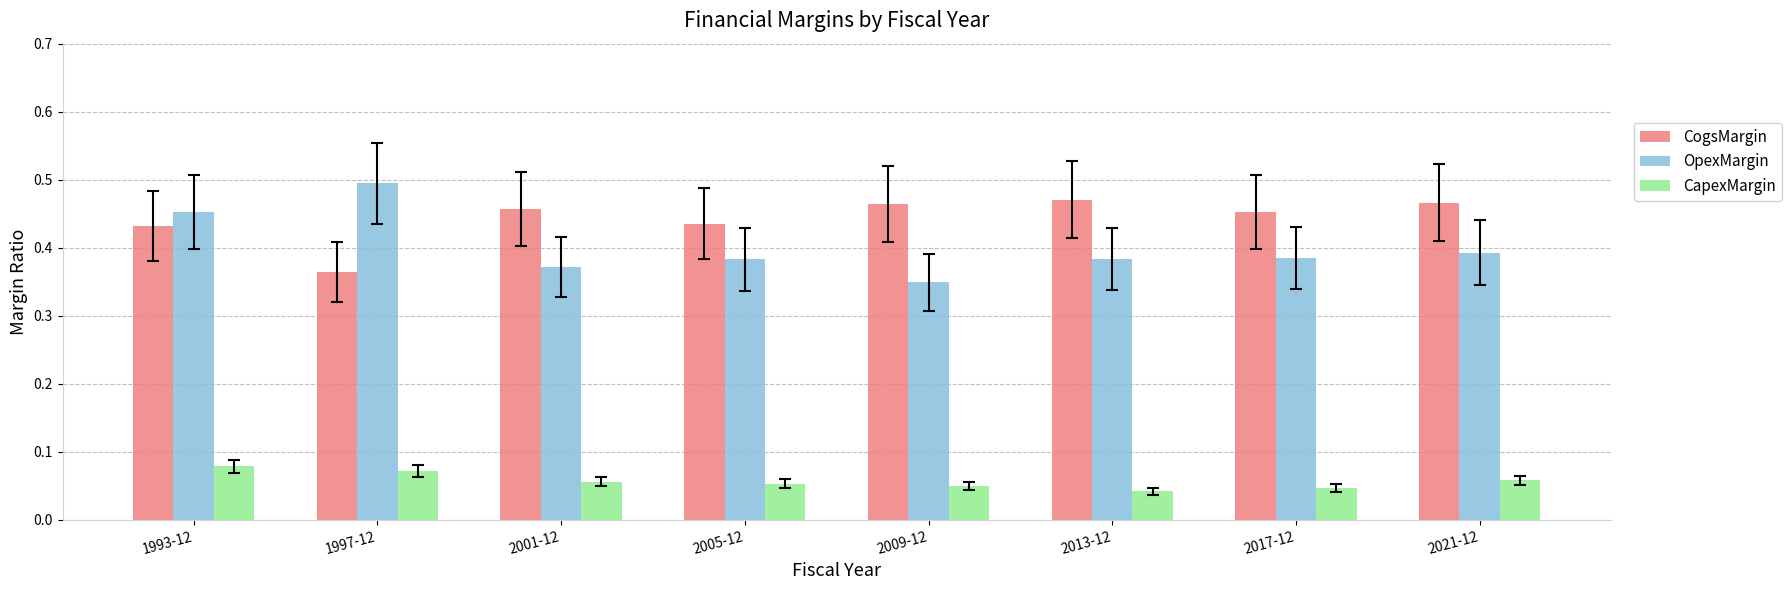

The value of CogsMargin at 2009-12 is 0.5. True or false?

True